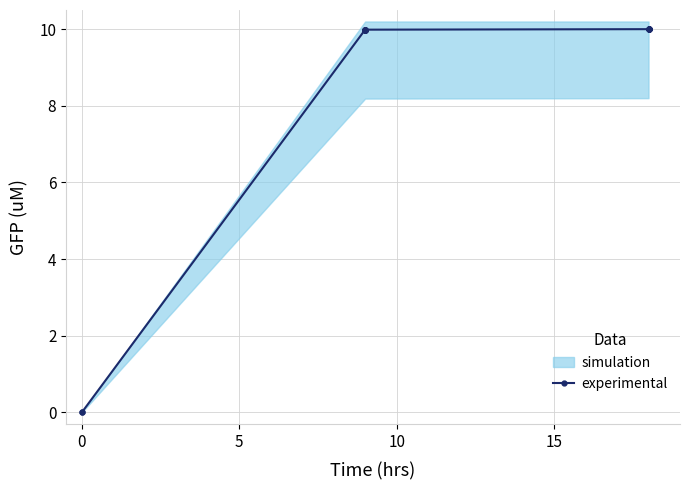

At which label is the value closest to 5?

10